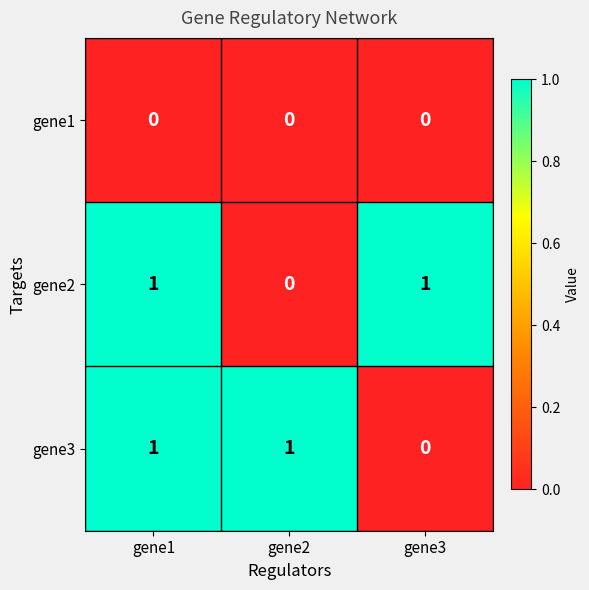

Between gene1 and gene2, which series saw the biggest shift?

gene2